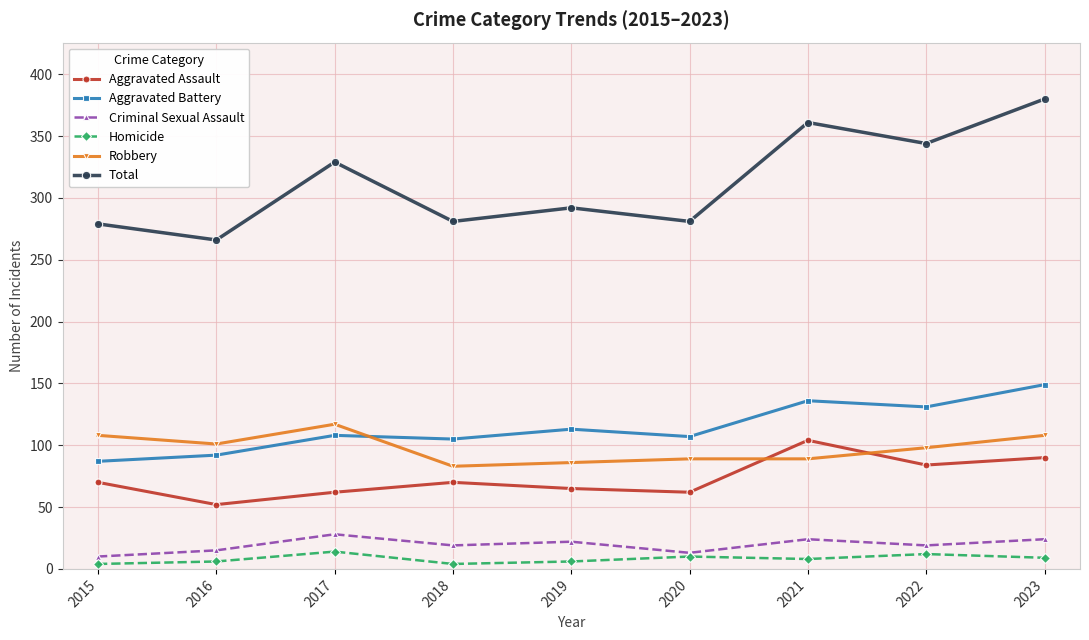

True or false: Robbery and Criminal Sexual Assault cross at least once.

False